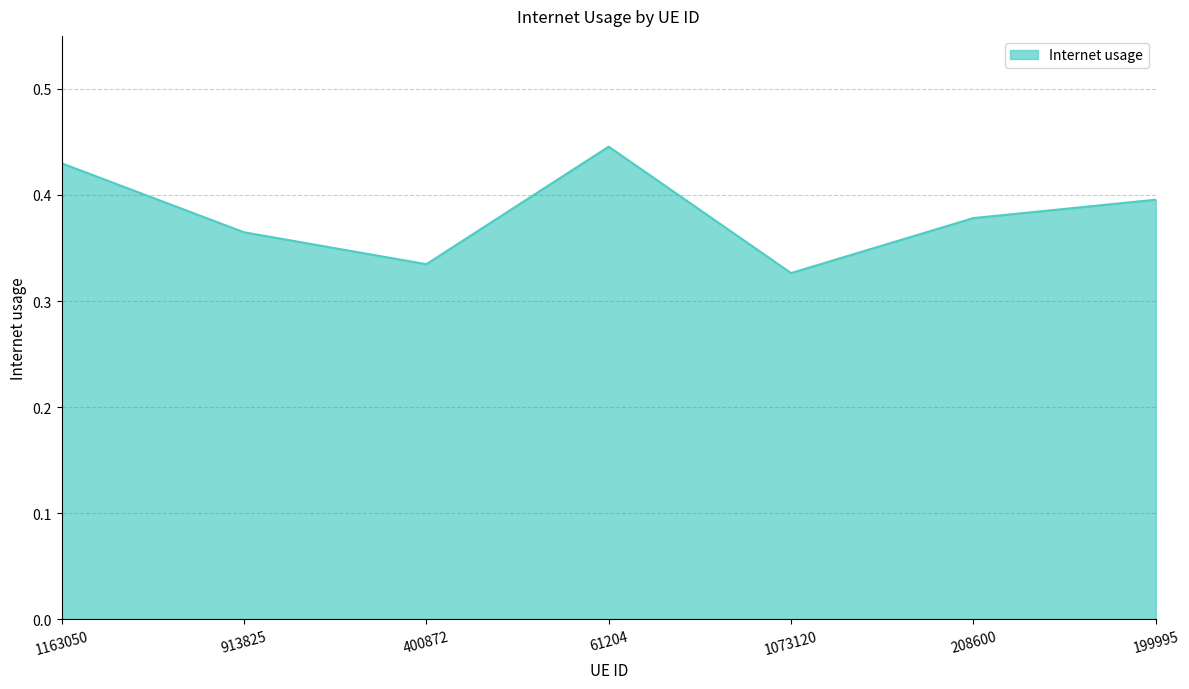

How many lines are shown in the chart?

1